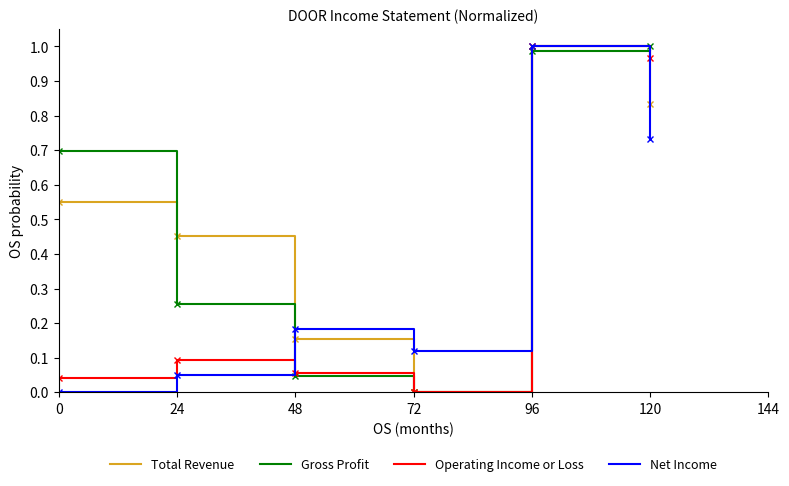

True or false: Total Revenue has a value of 0.5 at 120.

False